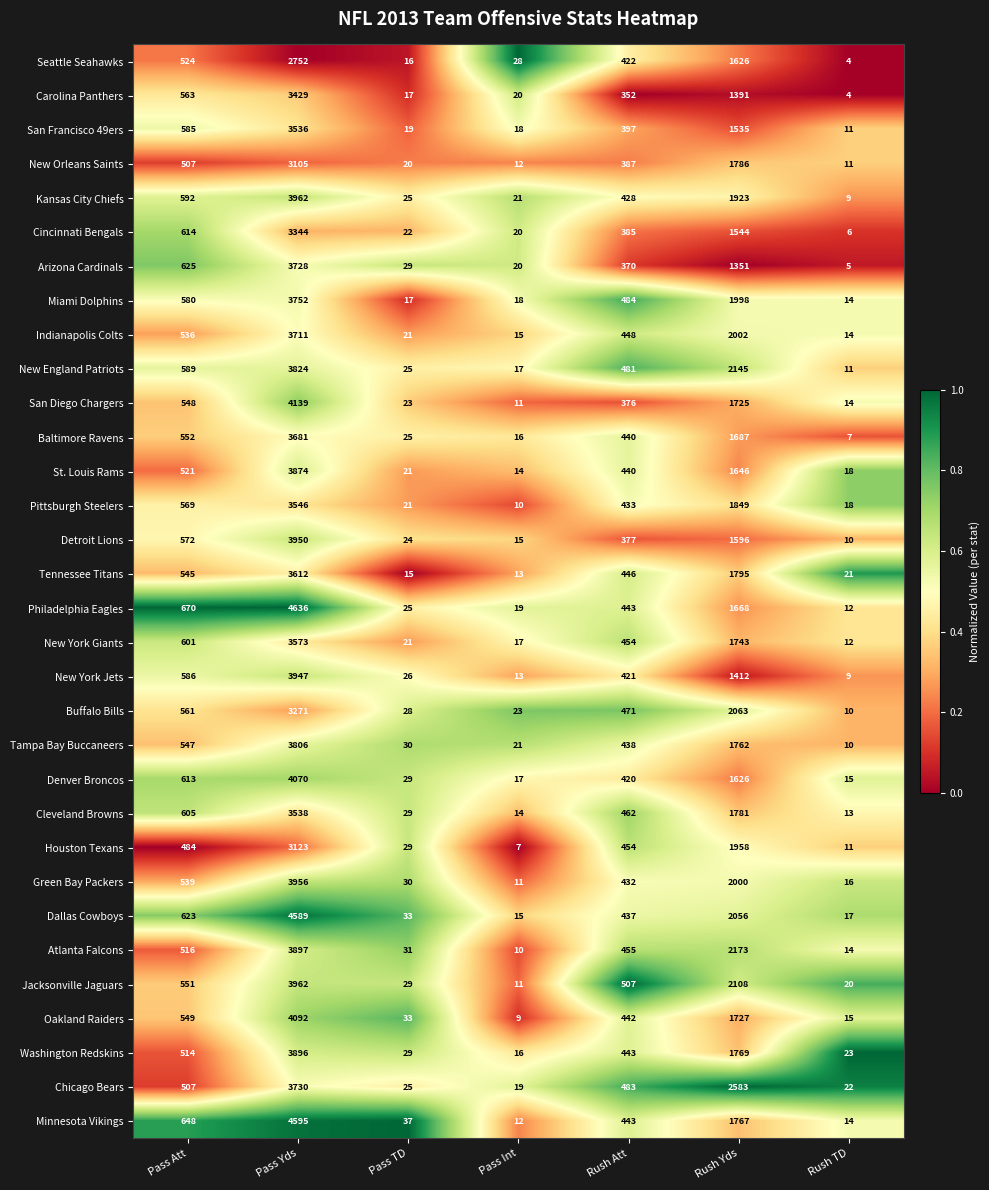

The value of Arizona Cardinals at Pass Int is 0.2. True or false?

False